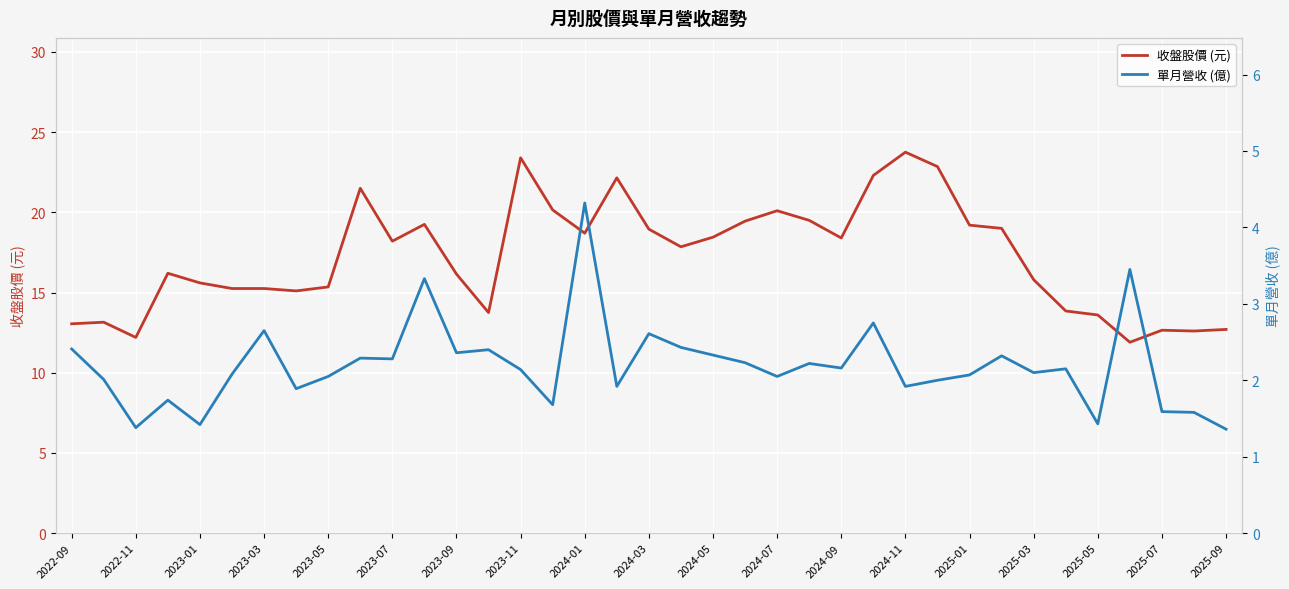

What is the average value of the 單月營收 (億) series?

2.2